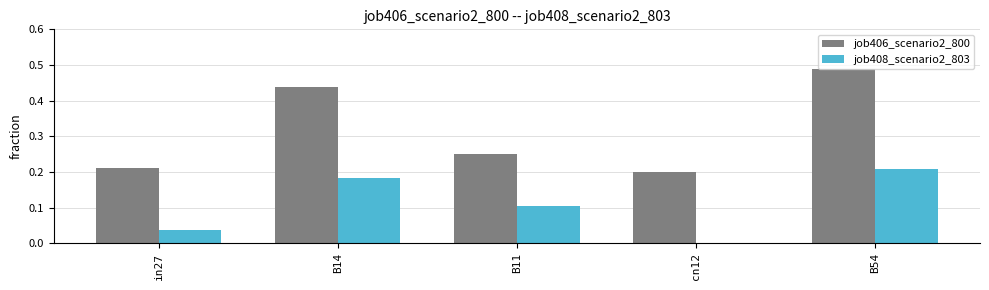

How many values in job408_scenario2_803 are above zero?

4